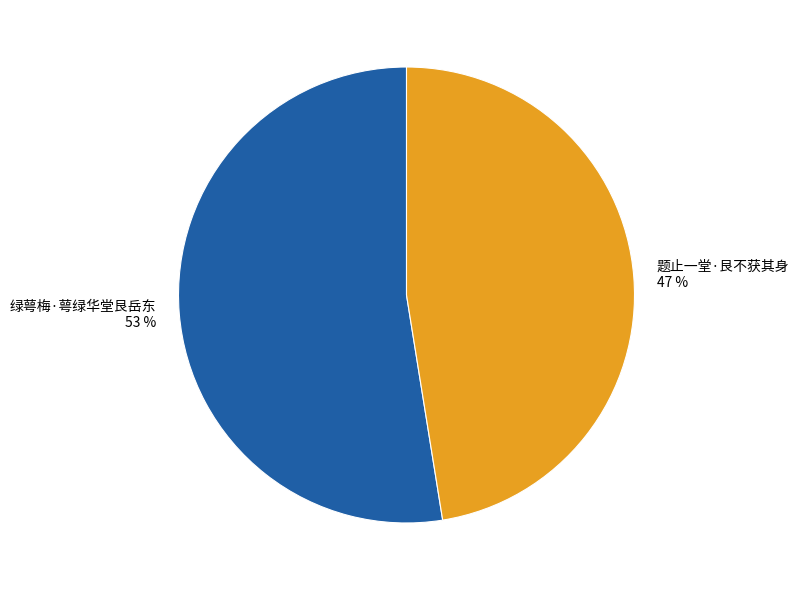

True or false: 题止一堂·艮不获其身 accounts for 47% of the total.

True